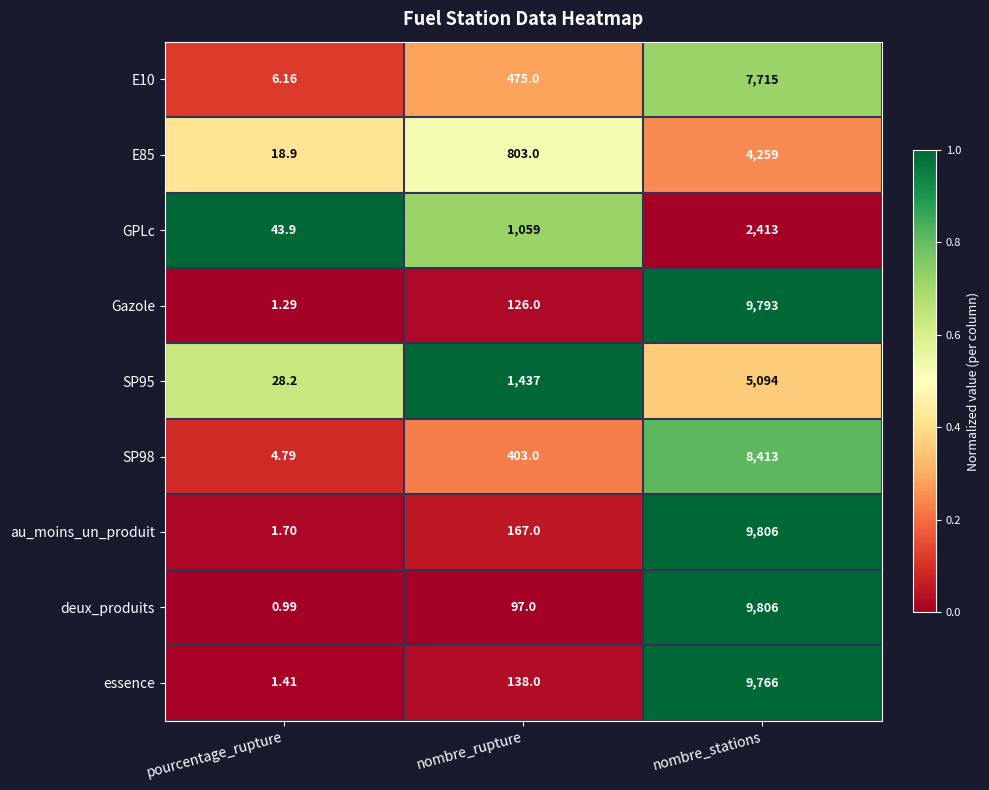

List the labels in order of essence value, smallest first.

pourcentage_rupture, nombre_rupture, nombre_stations